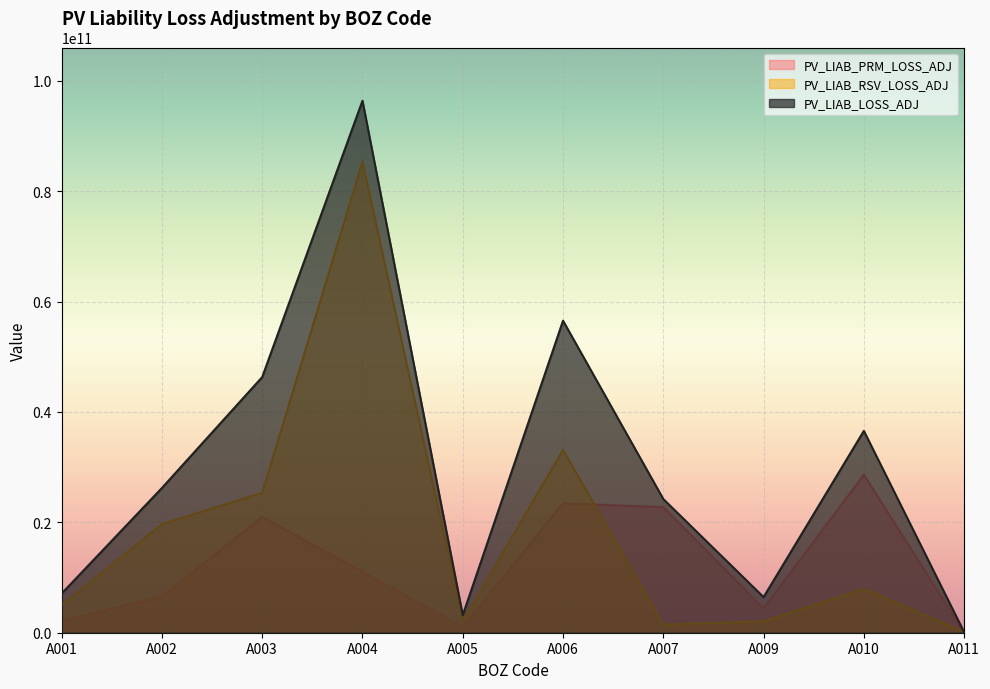

True or false: PV_LIAB_LOSS_ADJ and PV_LIAB_PRM_LOSS_ADJ intersect in this chart.

False